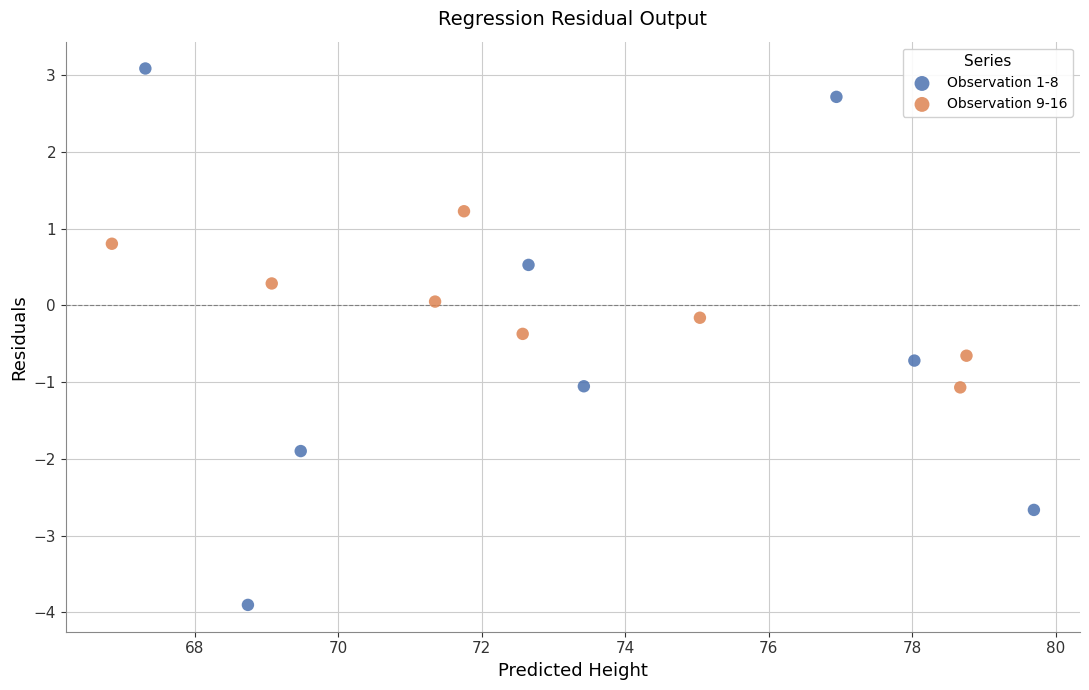

Which series reaches the maximum Y coordinate?

Observation 1-8